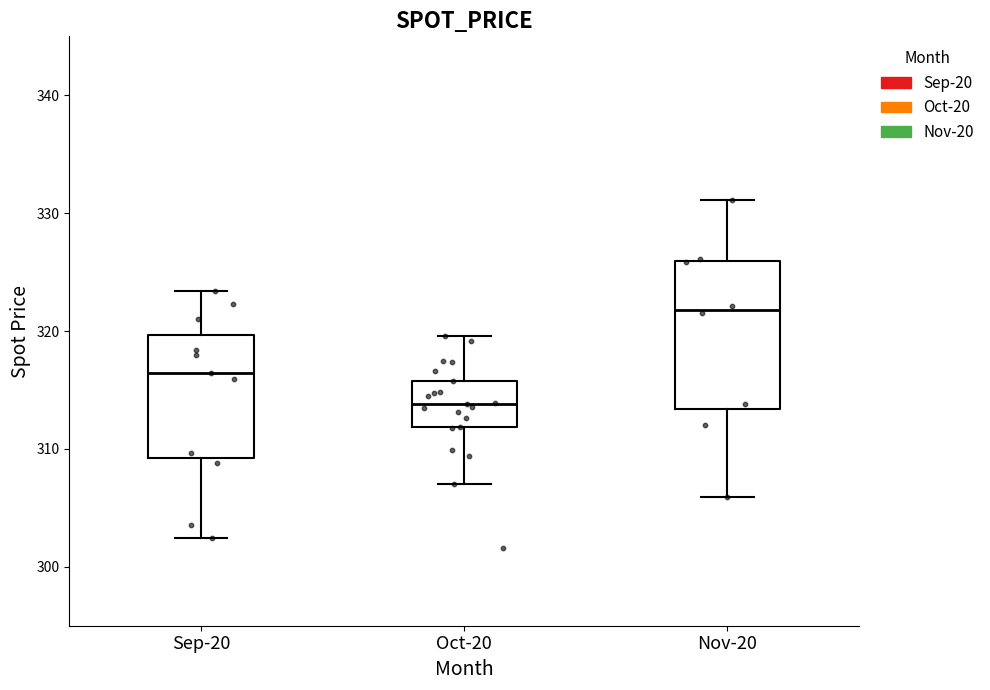

Reading left to right, read every box against the y-axis: the position of its median line, the range the box covers, and the ends of its whiskers. The values are not printed on the chart, so give them approximately, as read against the axis.

Sep-20: median 316, box 309 to 320, whiskers 302 to 323
Oct-20: median 314, box 312 to 316, whiskers 307 to 320
Nov-20: median 322, box 313 to 326, whiskers 306 to 331